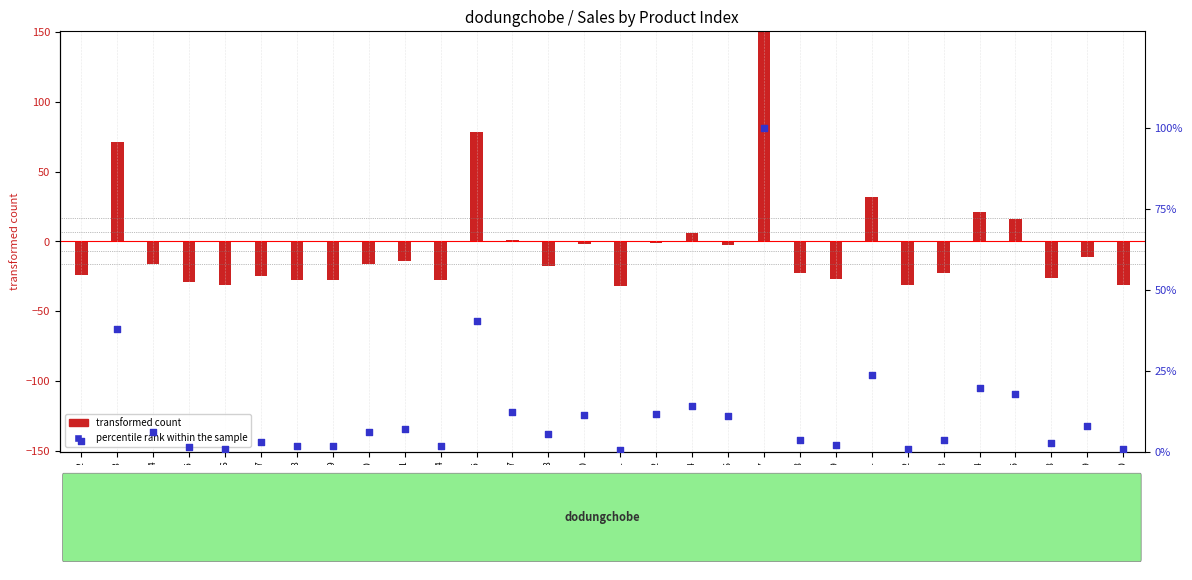

Which series has the largest total across all categories?

percentile rank within the sample